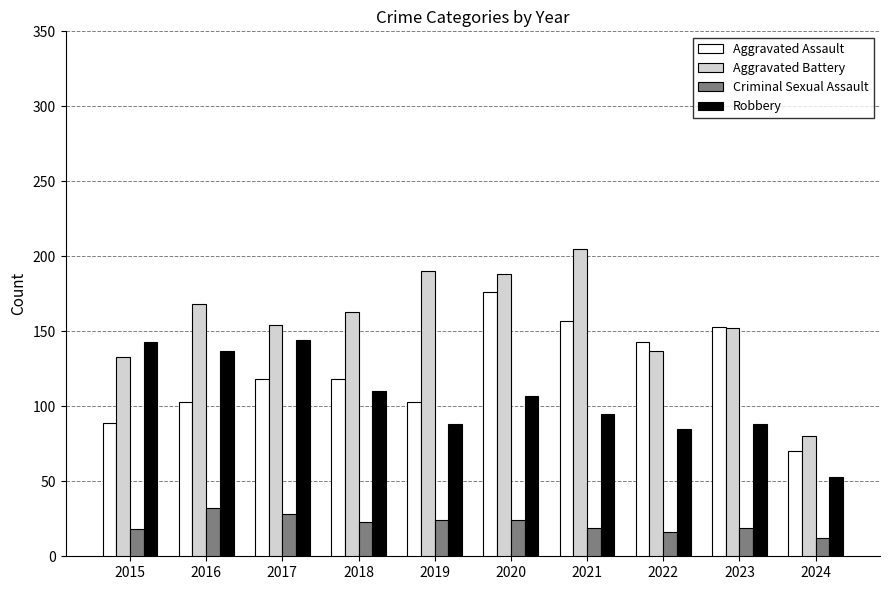

Is it true that Aggravated Battery equals 222 at 2022?

False